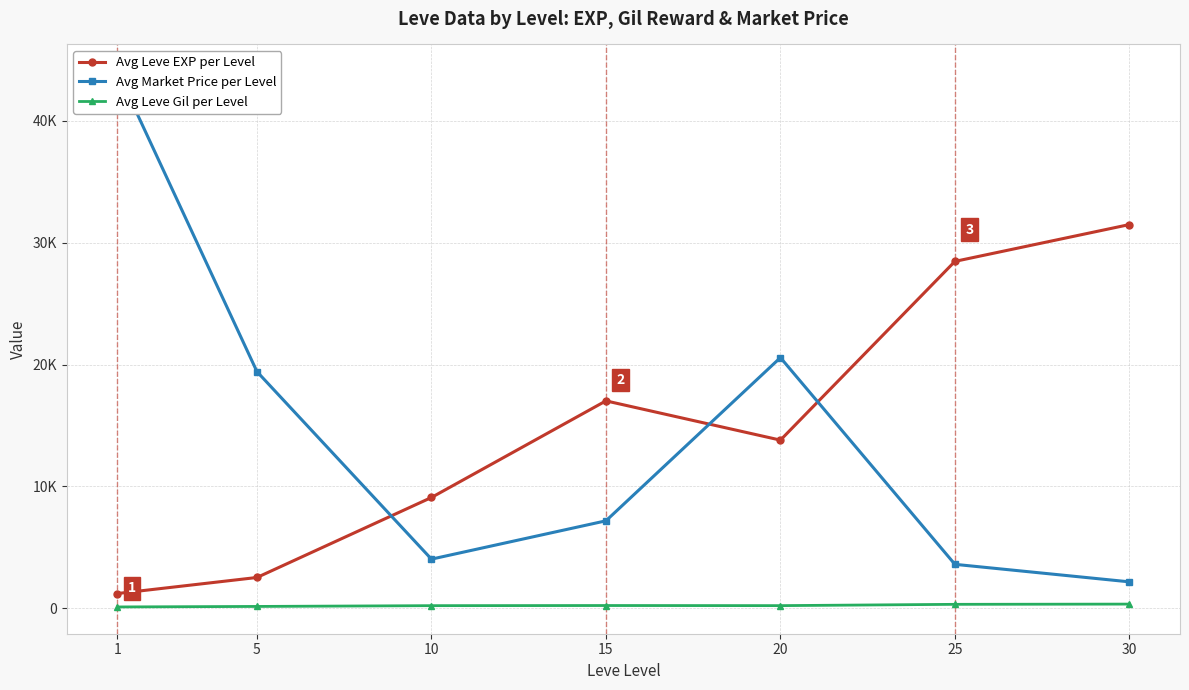

Which has a higher value, 5 or 25?

25